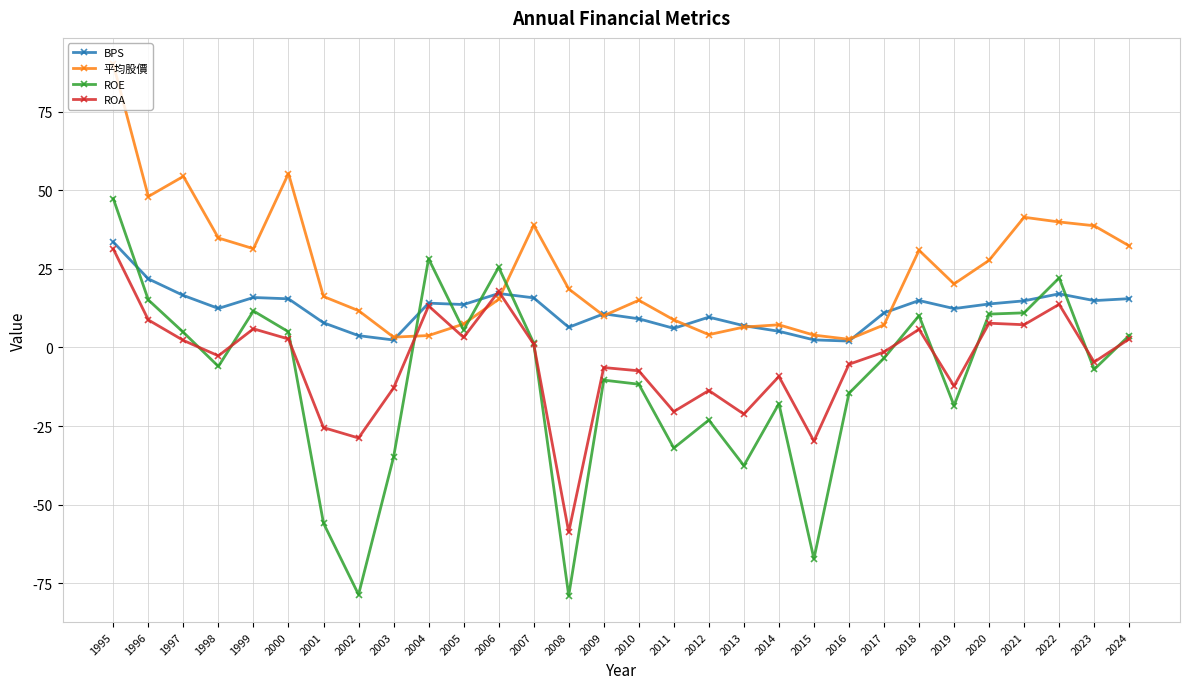

Which series changed the most between 2019 and 2022?

ROE